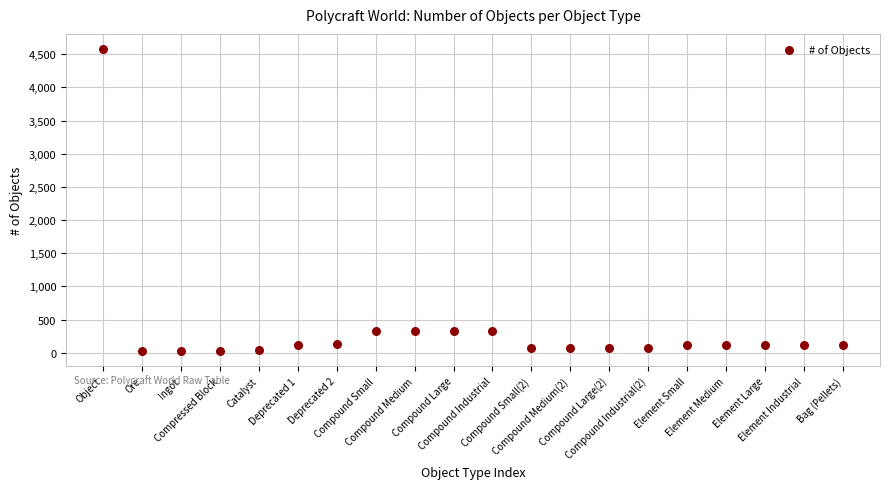

What is the range of Y values (max minus min)?

4552